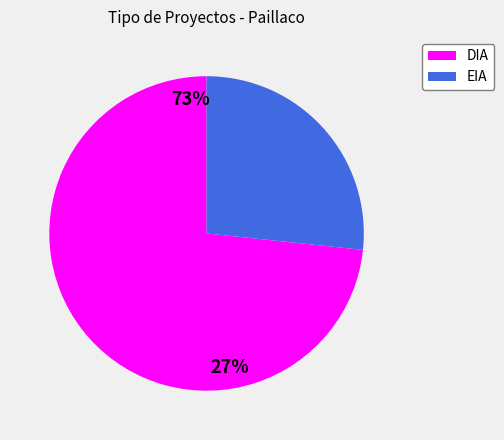

How many slices are in this pie chart?

2